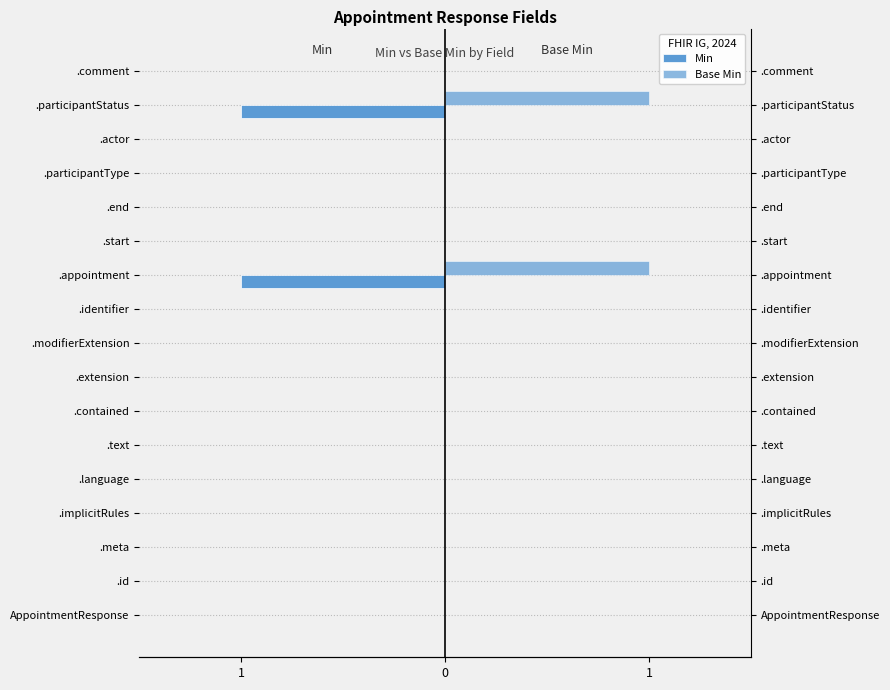

True or false: Min has a value of -1 at .participantStatus.

False